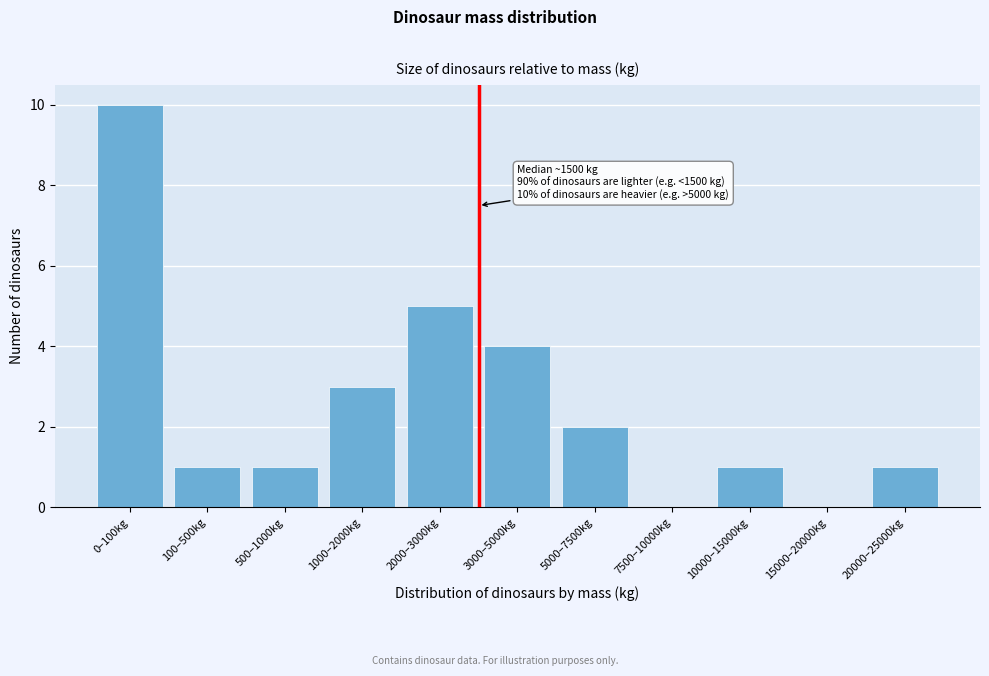

Reading left to right, extract all data points from this chart.

0–100kg=10	100–500kg=1	500–1000kg=1	1000–2000kg=3	2000–3000kg=5	3000–5000kg=4	5000–7500kg=2	7500–10000kg=0	10000–15000kg=1	15000–20000kg=0	20000–25000kg=1